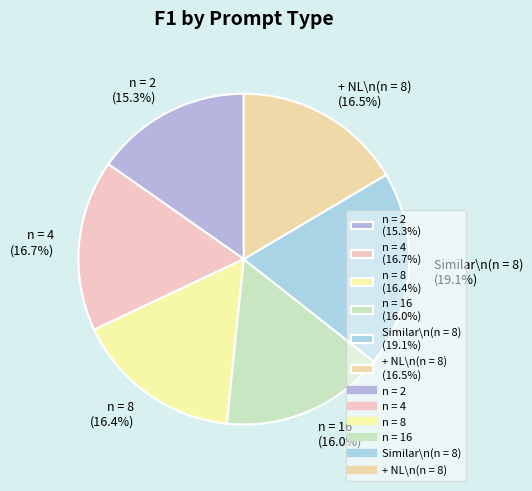

True or false: n = 16 accounts for 16% of the total.

True